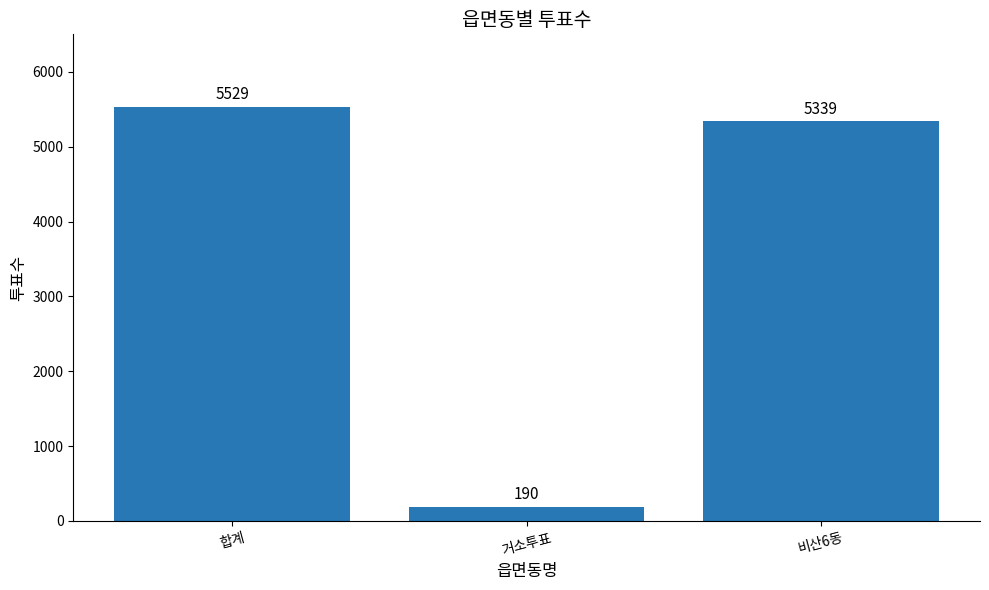

Which category has the highest value across all series?

합계